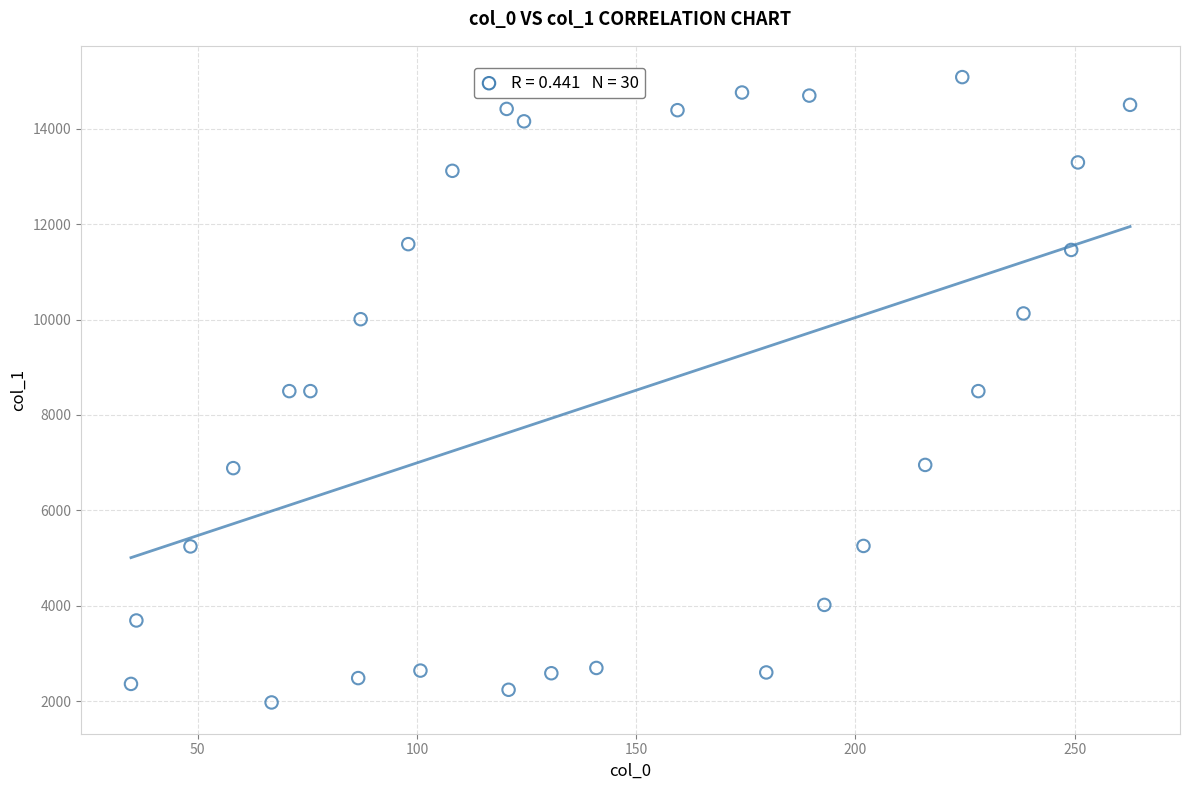

What is the range of Y values (max minus min)?

13102.4